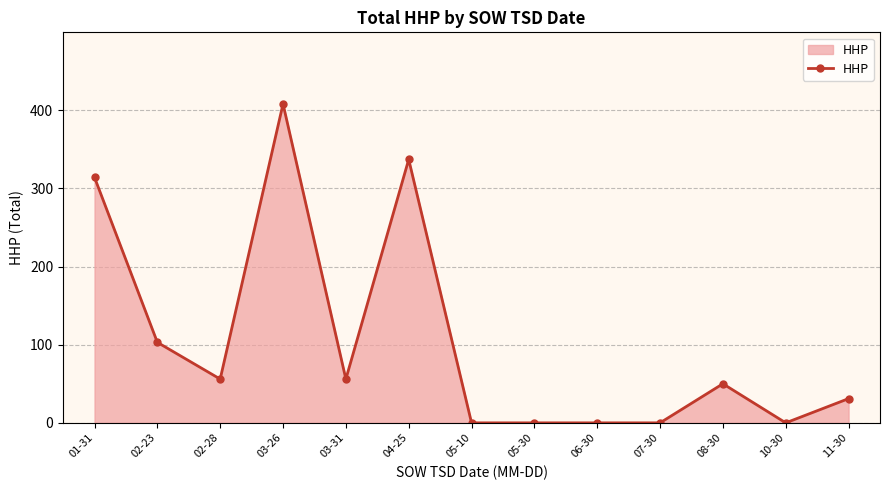

The value at 10-30 is -239. True or false?

False